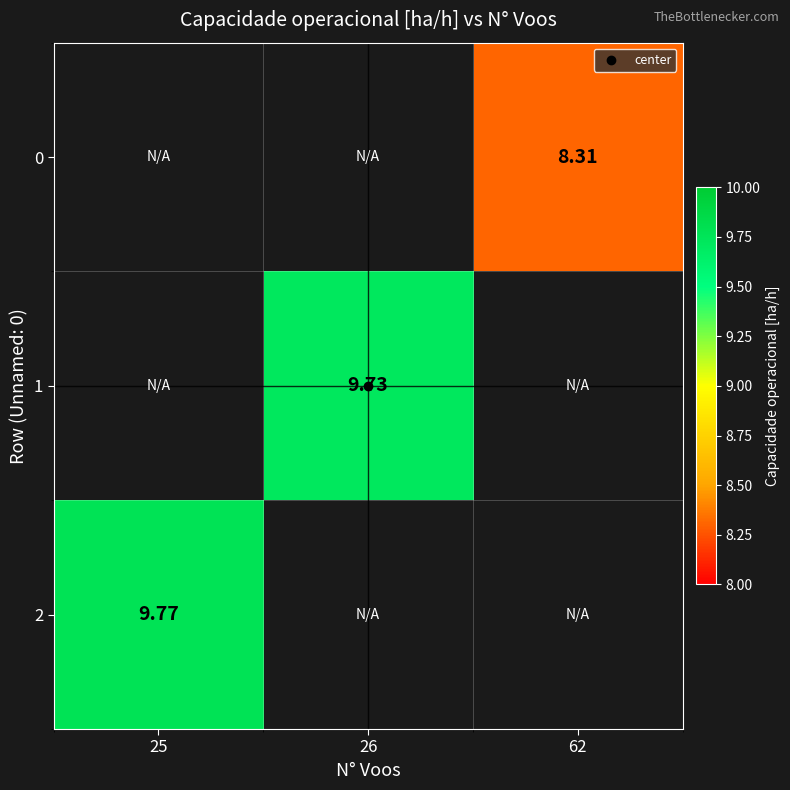

True or false: 0 has a value of 2.5 at 62.

False